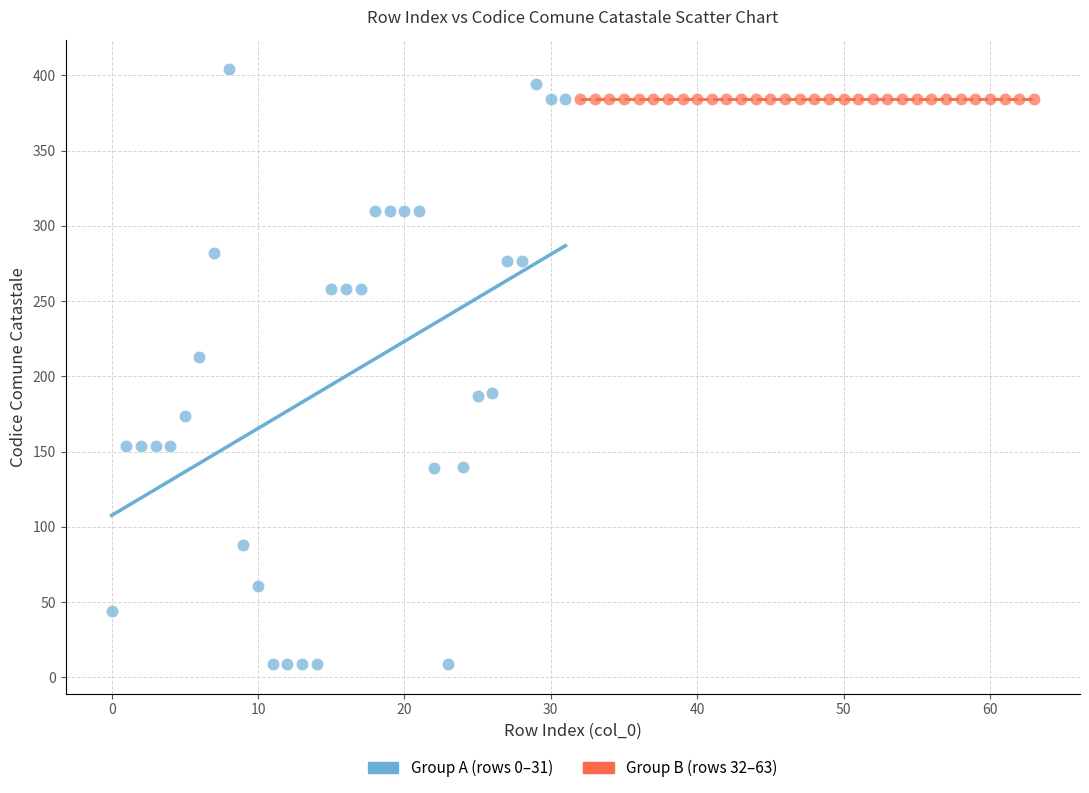

Which series contains the lowest Y value?

Group A (rows 0–31)